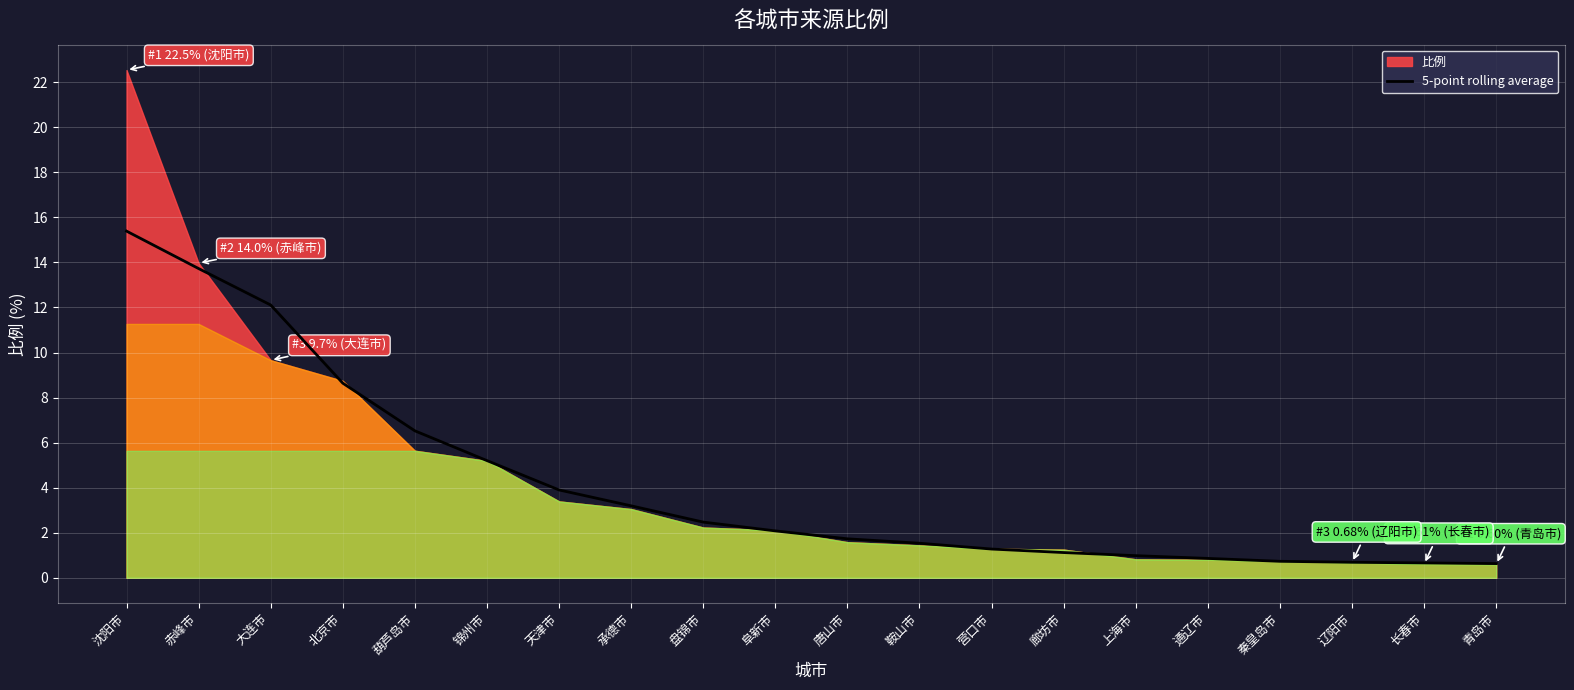

List the labels in order of value, largest first.

沈阳市, 赤峰市, 大连市, 北京市, 葫芦岛市, 锦州市, 天津市, 承德市, 盘锦市, 阜新市, 唐山市, 鞍山市, 营口市, 廊坊市, 上海市, 通辽市, 秦皇岛市, 辽阳市, 长春市, 青岛市